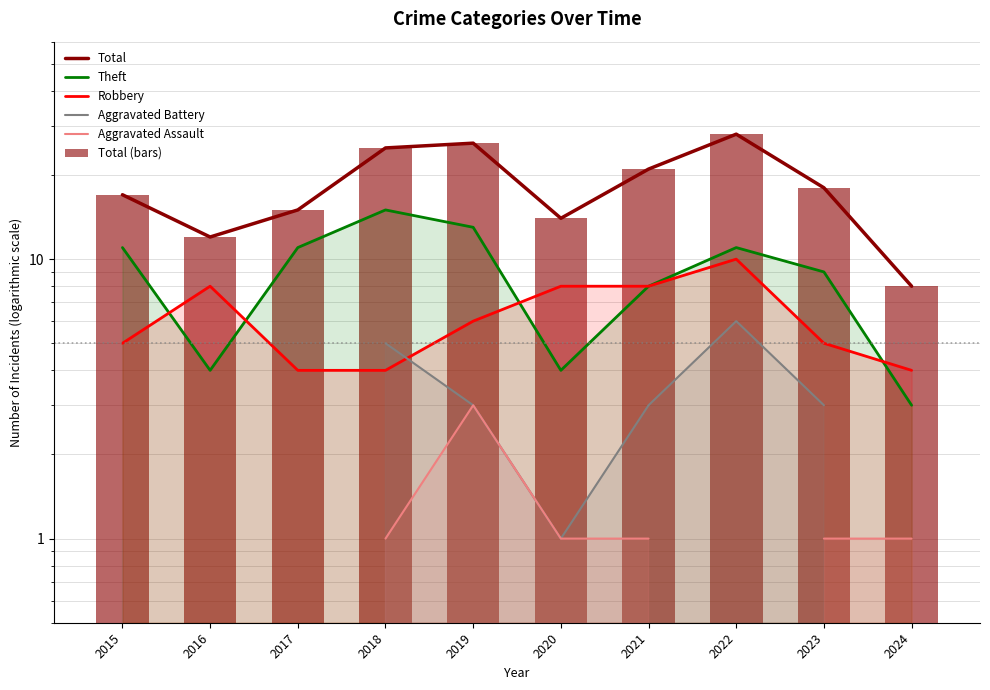

What is the difference between the highest and lowest values at 2017?

11.0